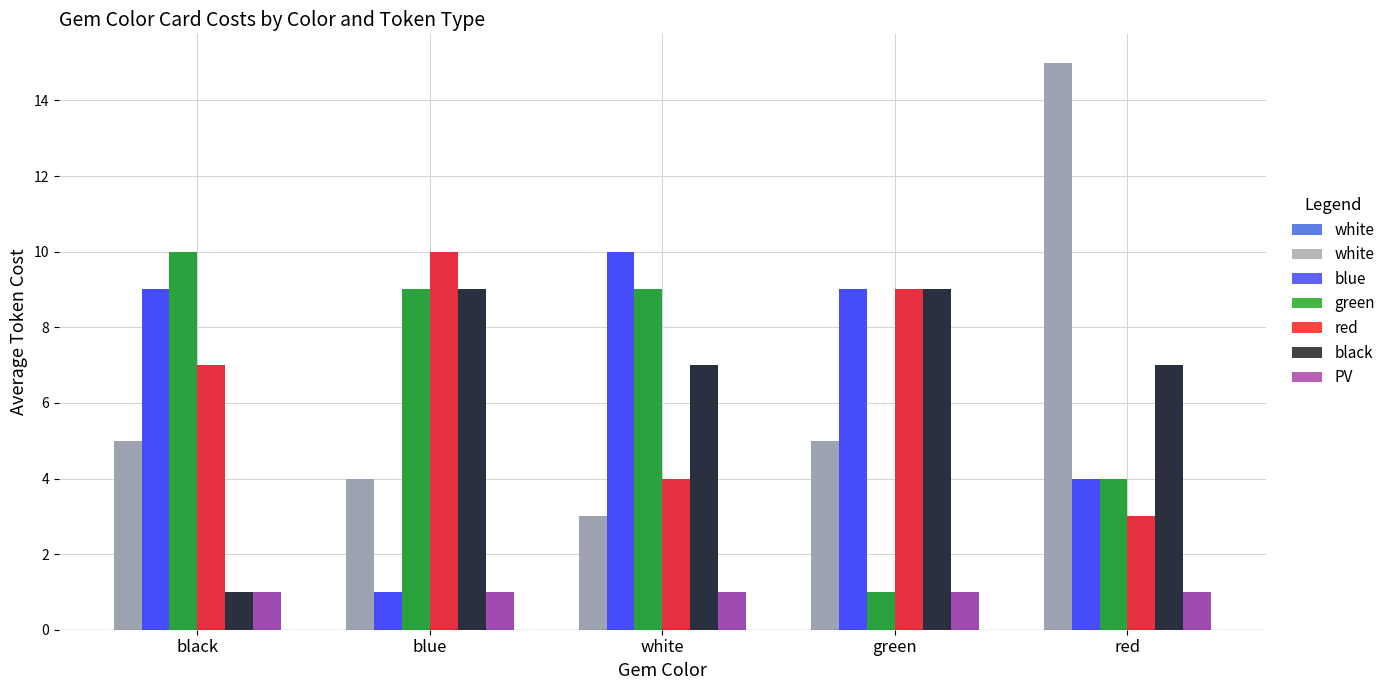

Which series has the largest total across all categories?

blue